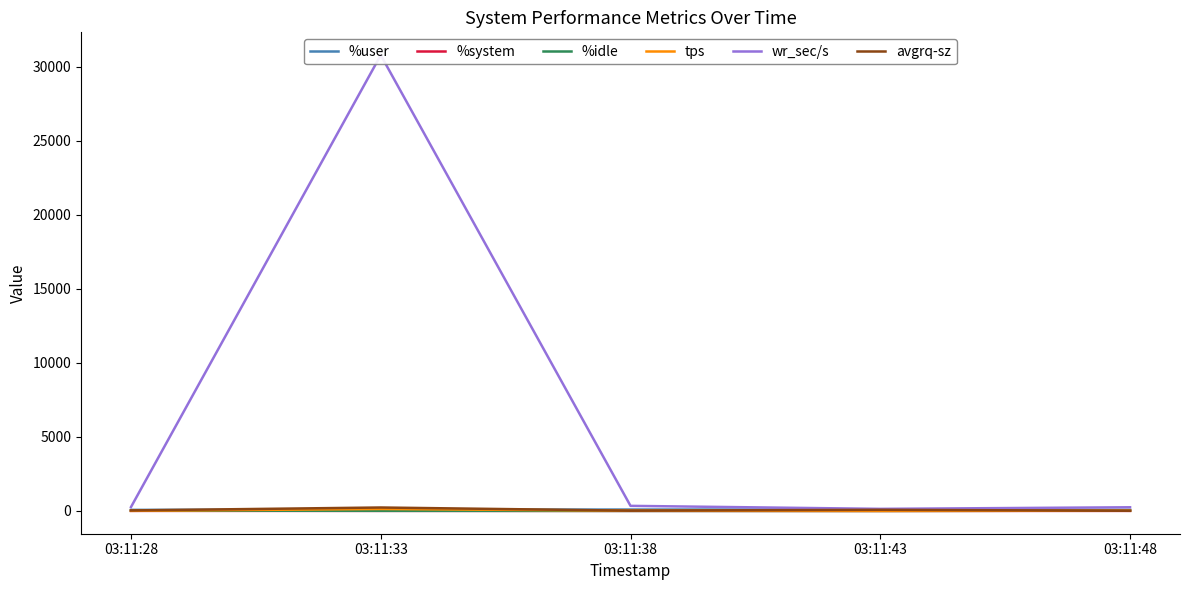

What is the sum of all avgrq-sz values?

376.8